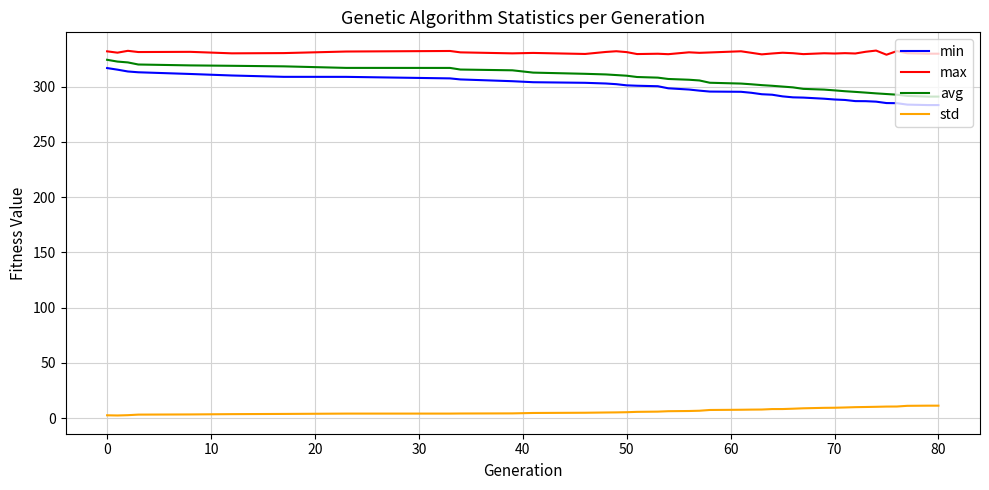

Which series has the largest total across all categories?

max